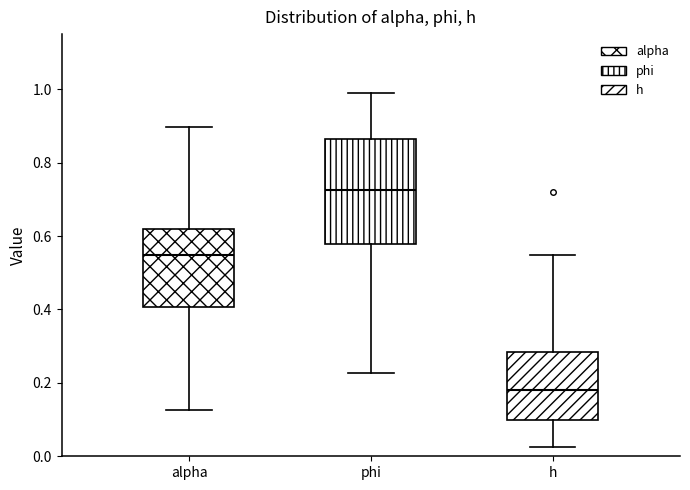

Which box's median line is the highest?

phi